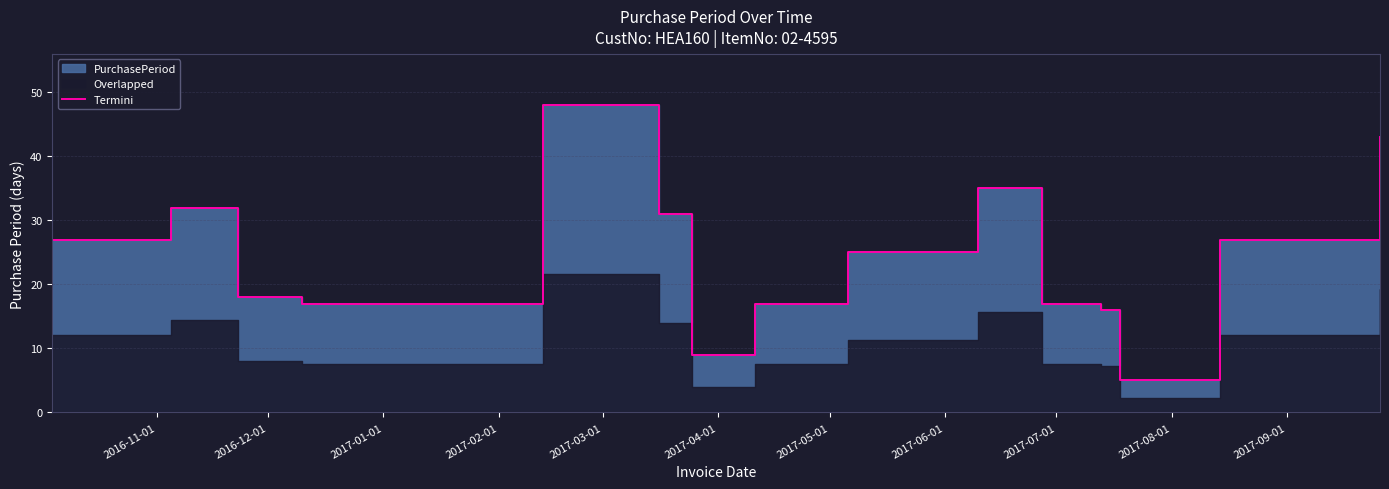

How many points are lower than both their immediate neighbors (excluding endpoints)?

2